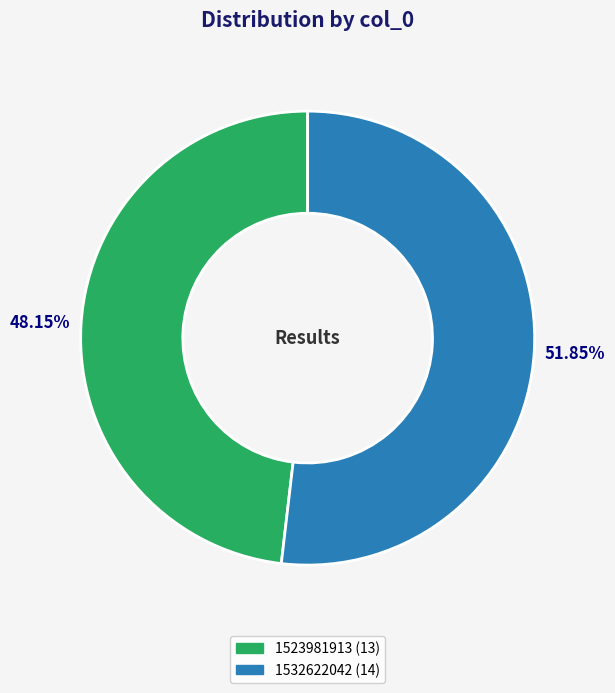

Does any single category account for the majority?

Yes